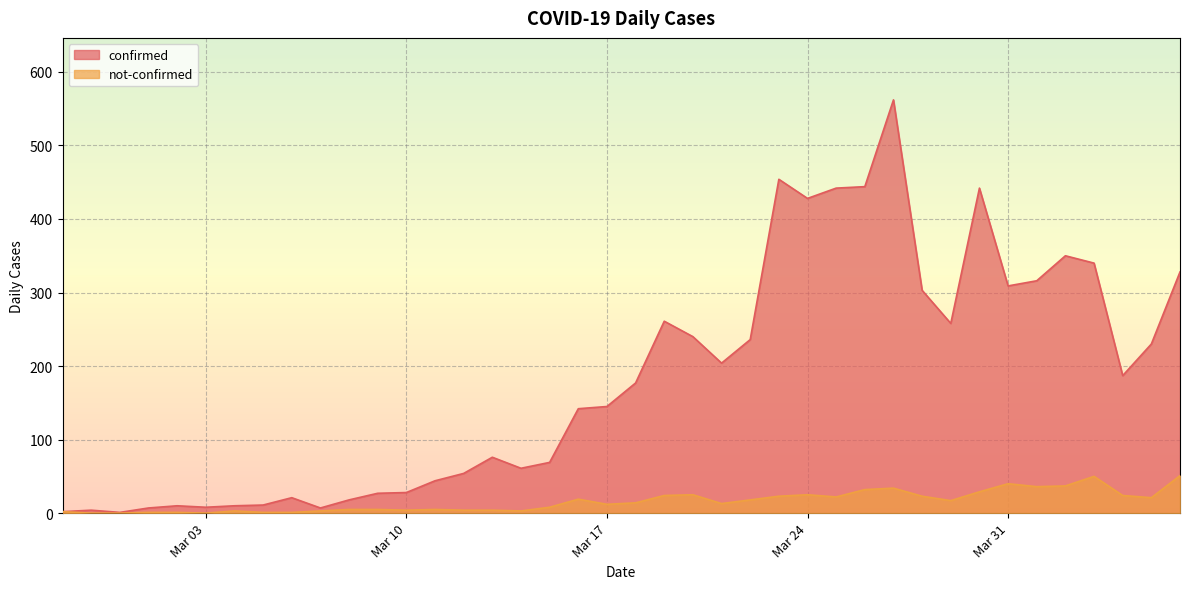

What is the sum of all confirmed values?

7256